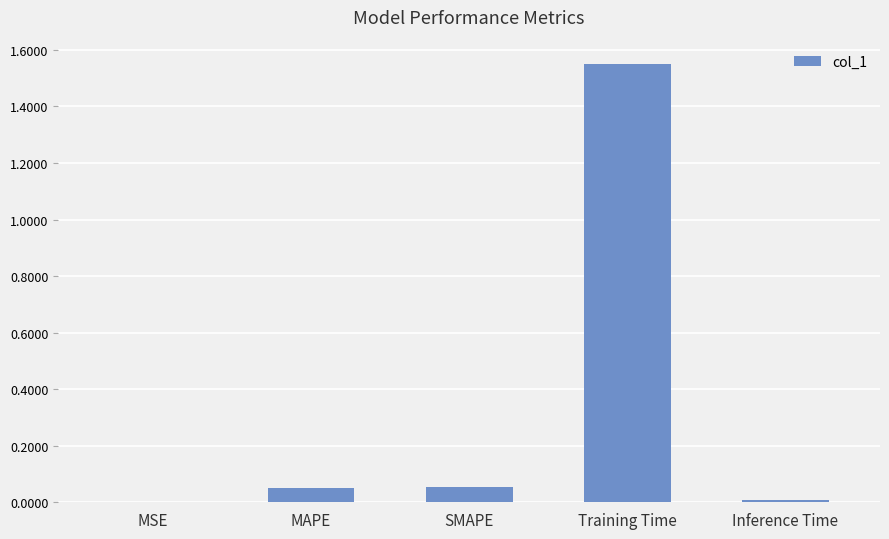

True or false: the data shows 0.0 at MAPE.

False